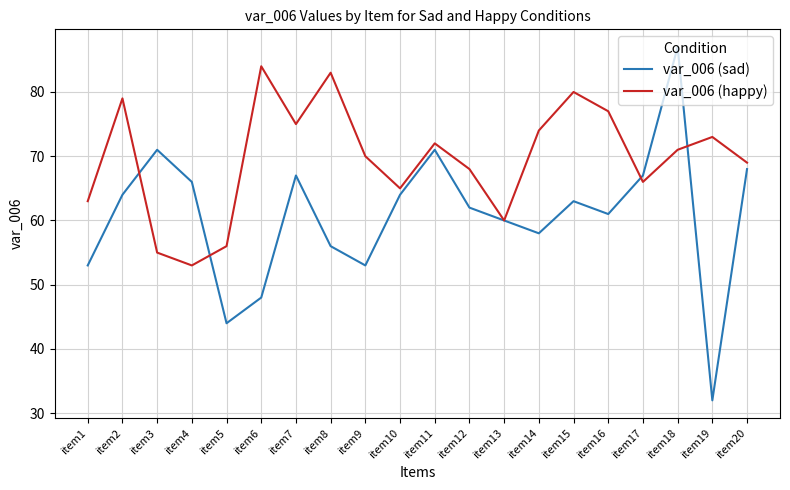

What is the difference between the second highest and minimum values in the var_006 (happy) series?

30